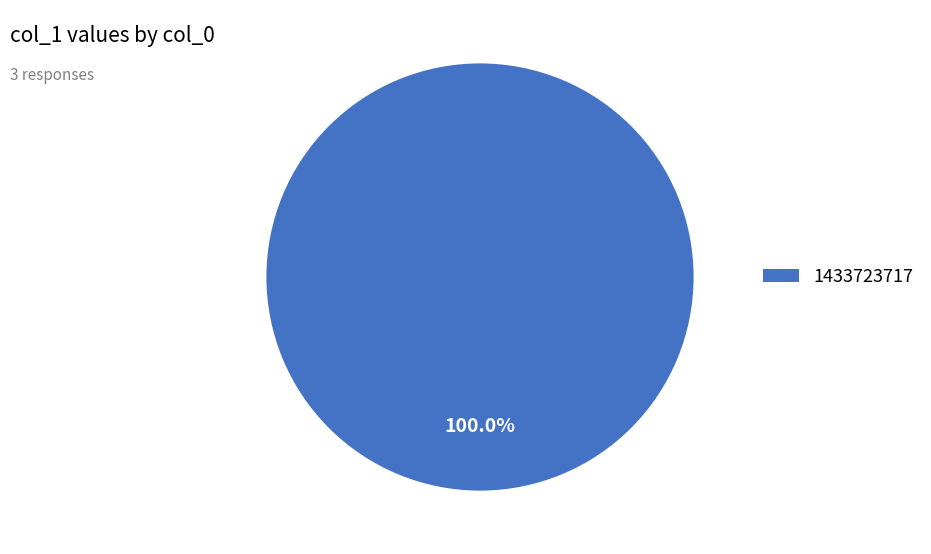

Which slice represents more than half of the pie?

1433723717